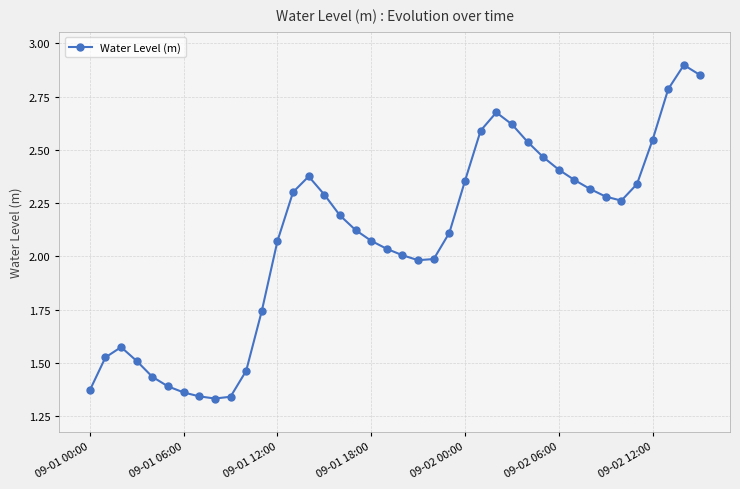

True or false: the data has more than 2 interior local peaks.

True